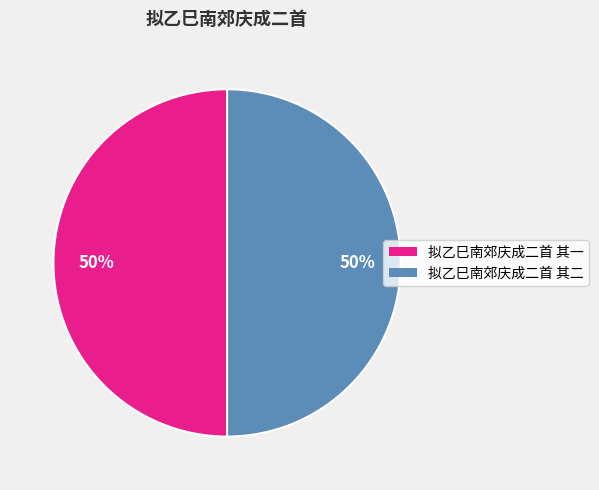

To the nearest percent, what is the combined percentage of 拟乙巳南郊庆成二首 其二 and 拟乙巳南郊庆成二首 其一?

100%